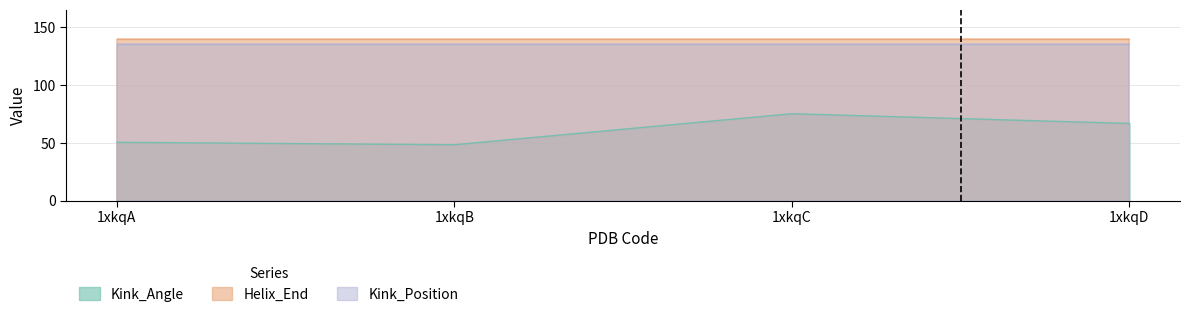

True or false: Kink_Angle and Helix_End intersect in this chart.

False